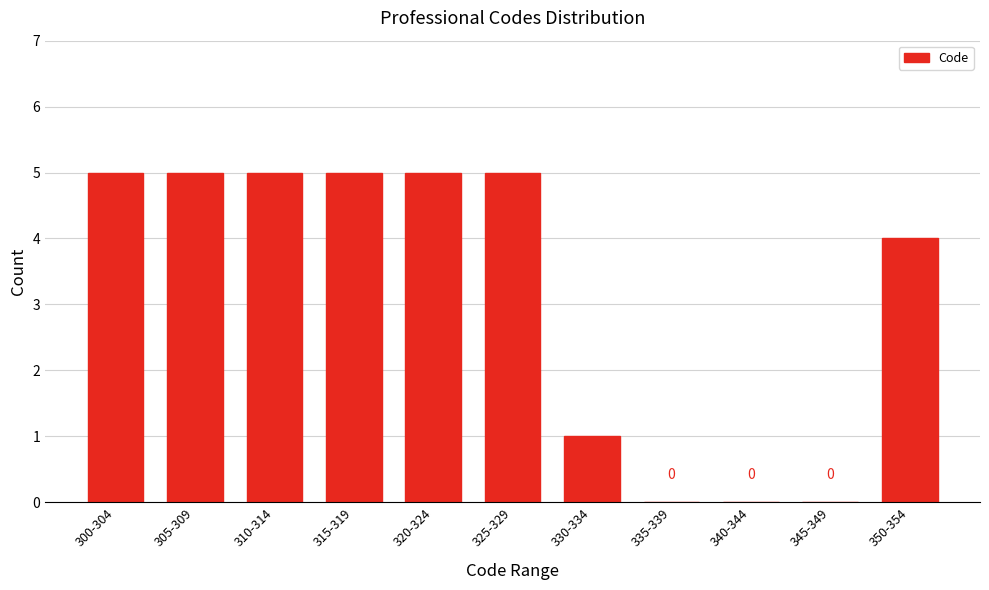

Reading left to right, extract all data points from this chart.

300-304=5	305-309=5	310-314=5	315-319=5	320-324=5	325-329=5	330-334=1	335-339=0	340-344=0	345-349=0	350-354=4